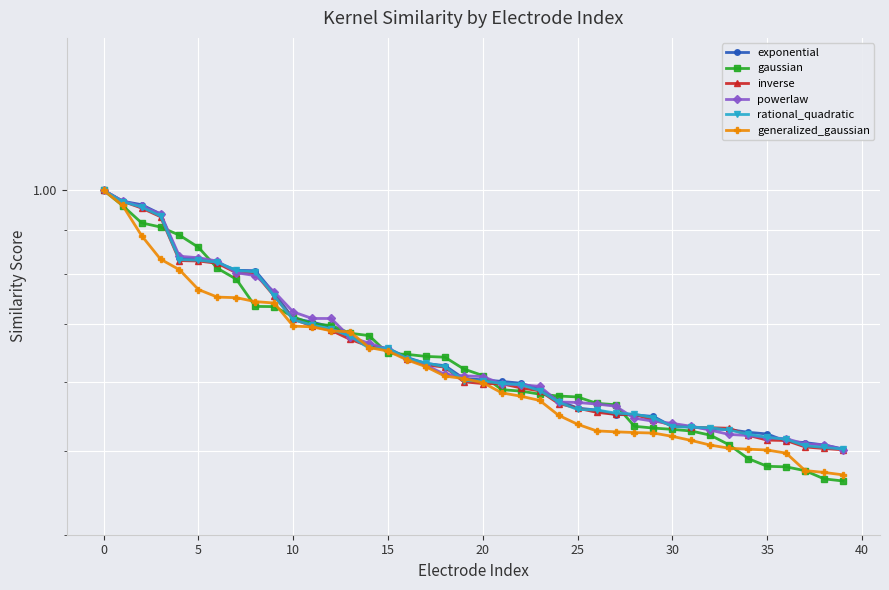

What is the maximum value for gaussian?

1.0